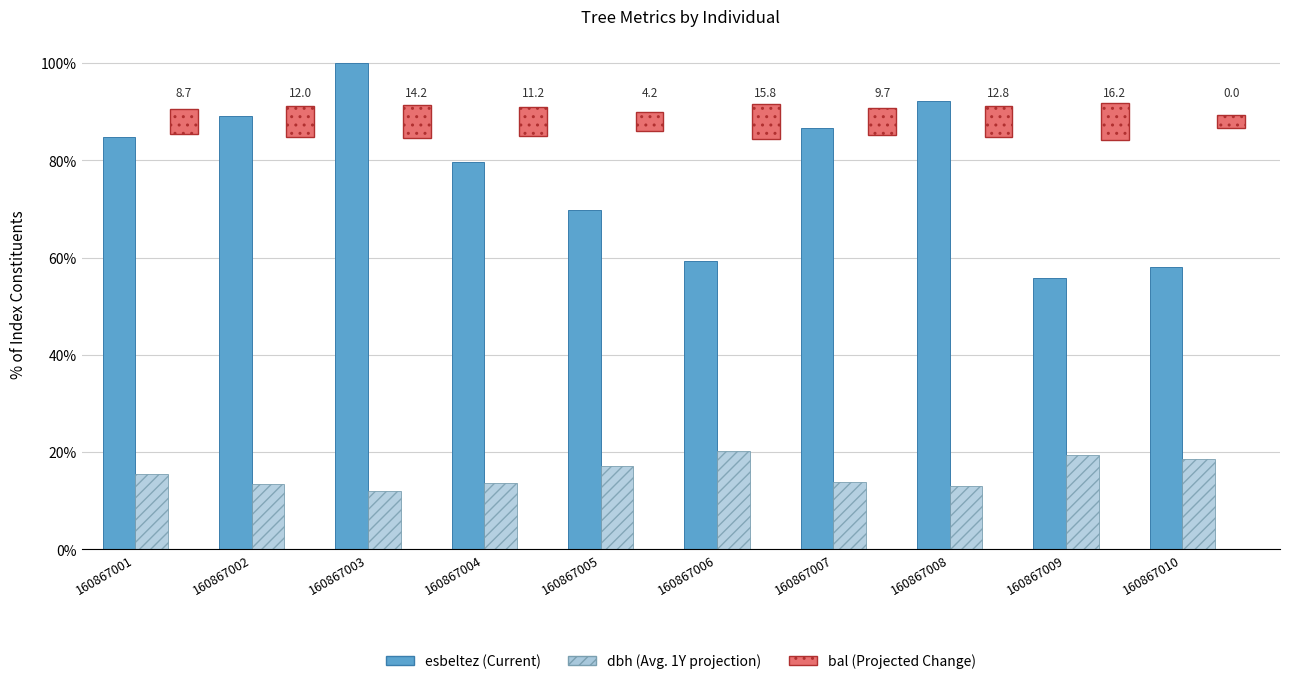

Which label corresponds to the largest value in the chart?

160867003